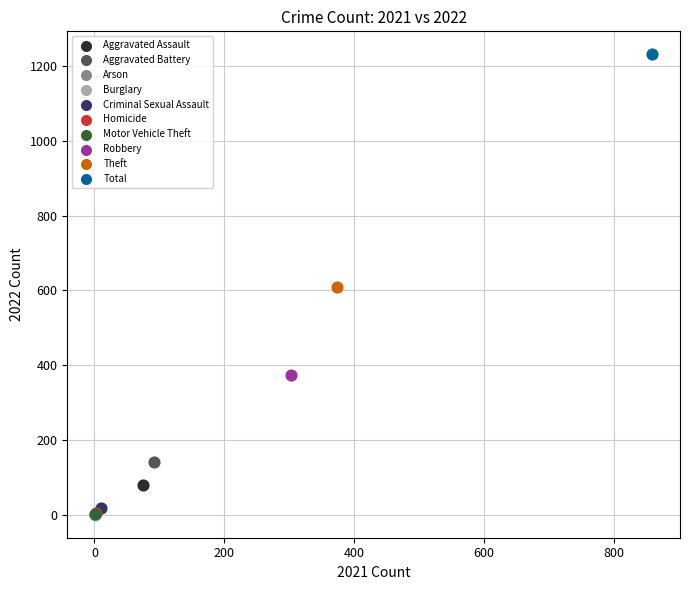

What are all the series names shown in the legend?

Aggravated Assault, Aggravated Battery, Arson, Burglary, Criminal Sexual Assault, Homicide, Motor Vehicle Theft, Robbery, Theft, Total